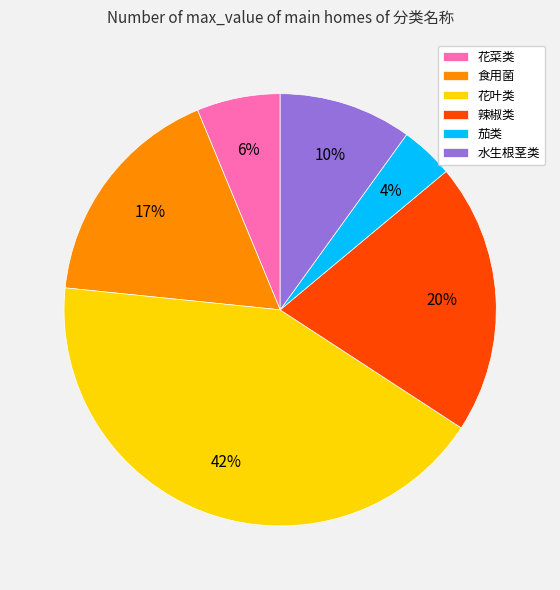

The 花菜类 slice represents 6% of the pie. True or false?

True